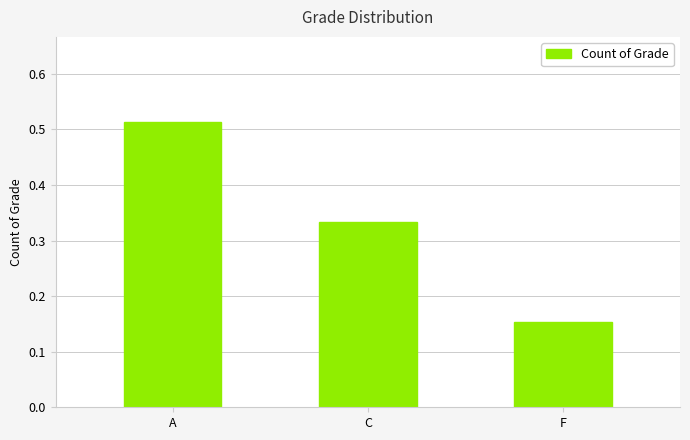

At which category does the chart reach its minimum across all series?

F